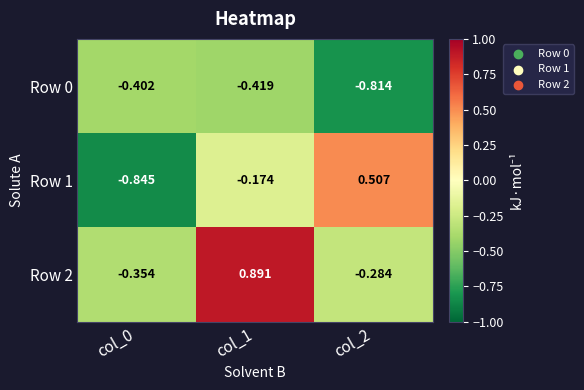

Is the value of Row 2 at col_0 greater than the value of Row 0 at col_1?

Yes